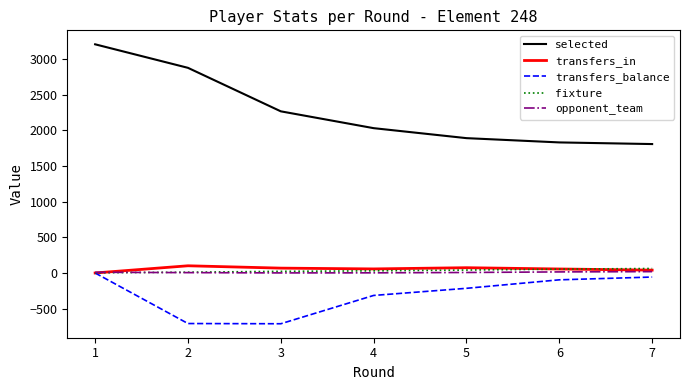

What is the difference between the maximum and second lowest values in the selected series?

1376